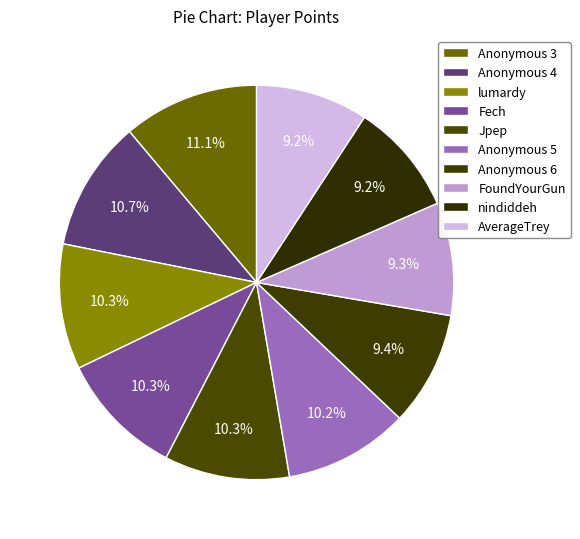

The FoundYourGun slice represents 9% of the pie. True or false?

True